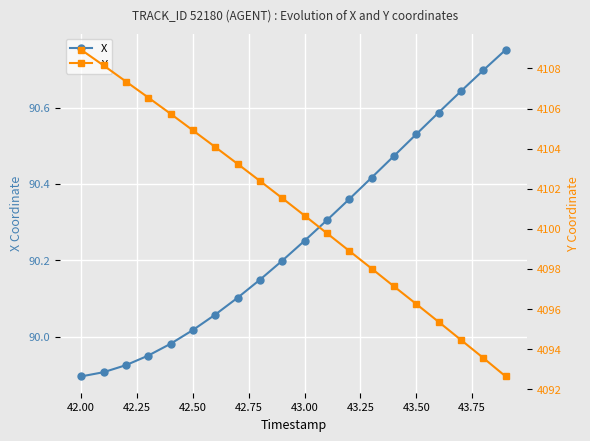

At which label does X first exceed 90?

42.50